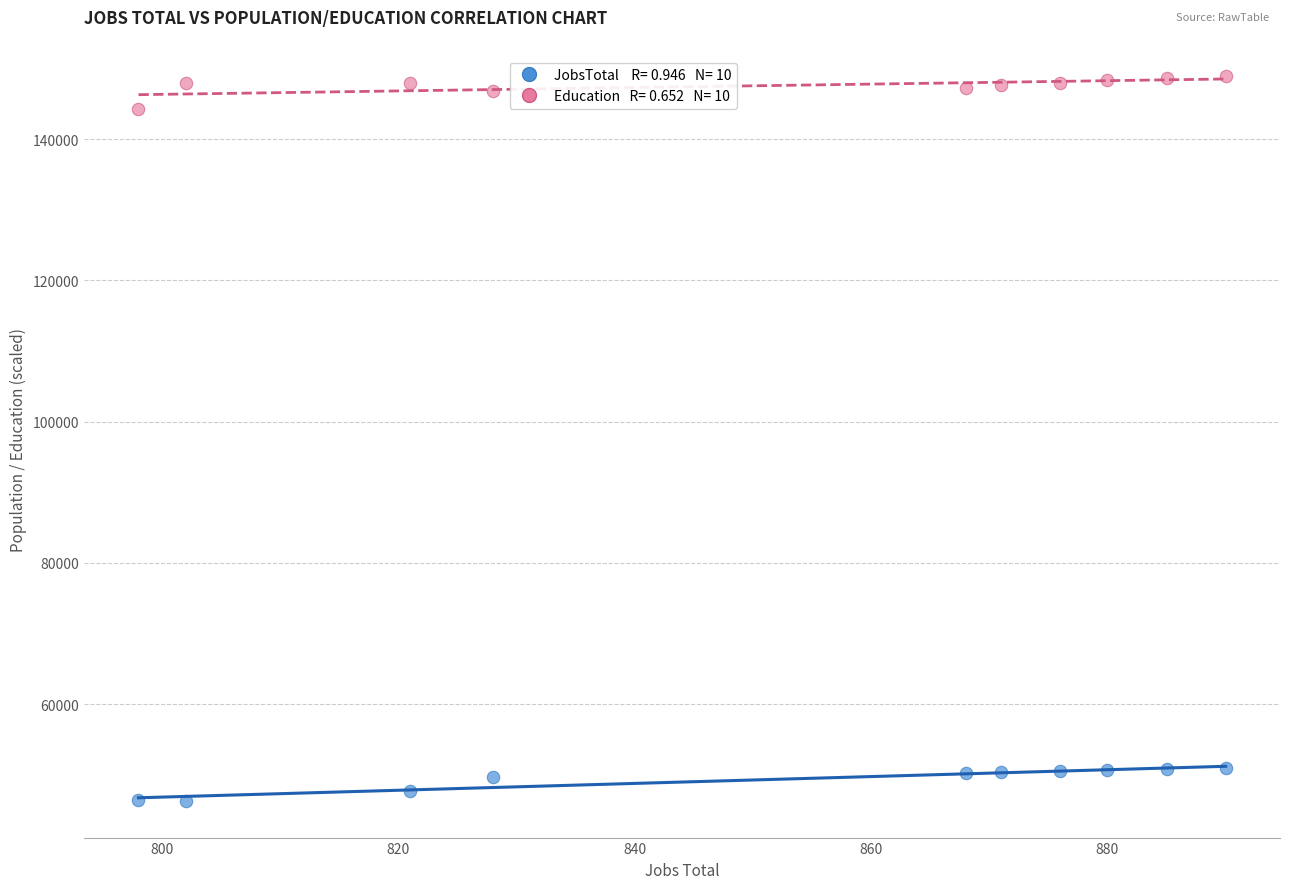

Across all data points, what is the range of X values (max minus min)?

92.0